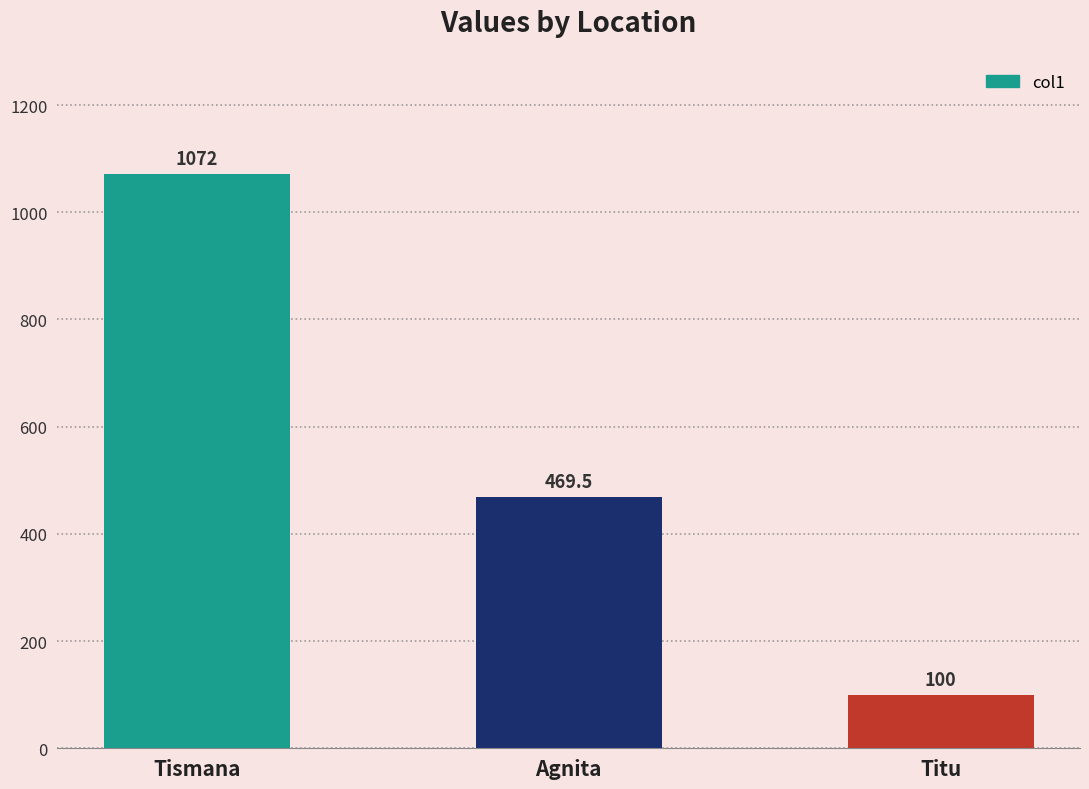

What value does the data have at Agnita?

469.5